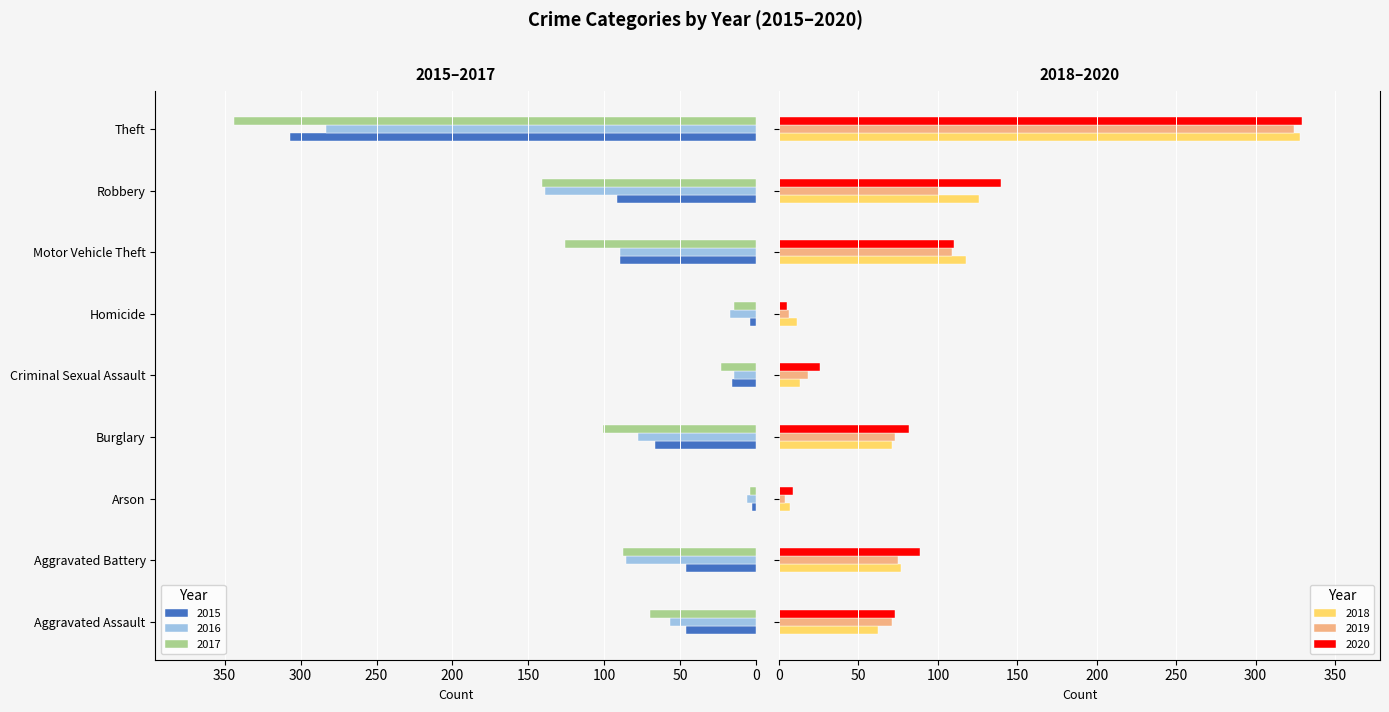

What are all the series names shown in the legend?

2015, 2016, 2017, 2018, 2019, 2020